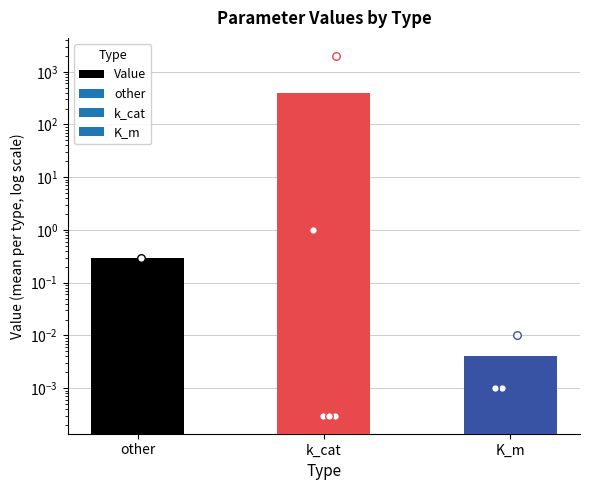

What is the change in value from other to K_m?

-0.3